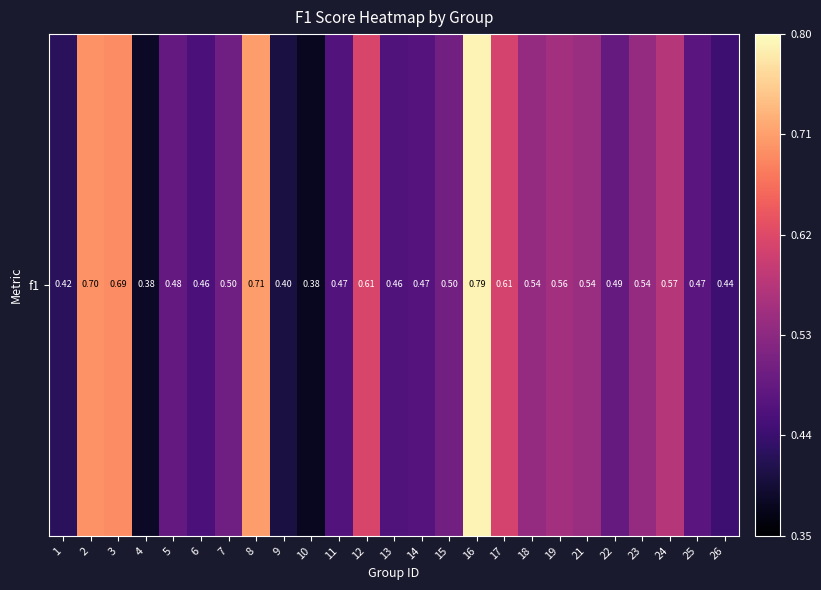

What is the difference between the maximum and minimum values?

0.4